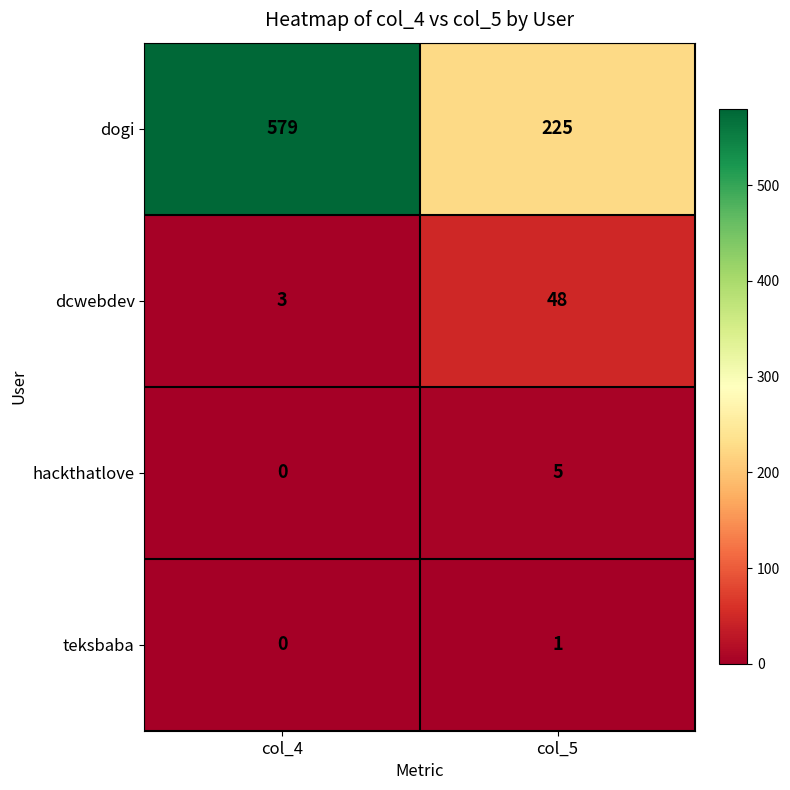

Rank the series by their maximum value, from lowest to highest.

teksbaba, hackthatlove, dcwebdev, dogi